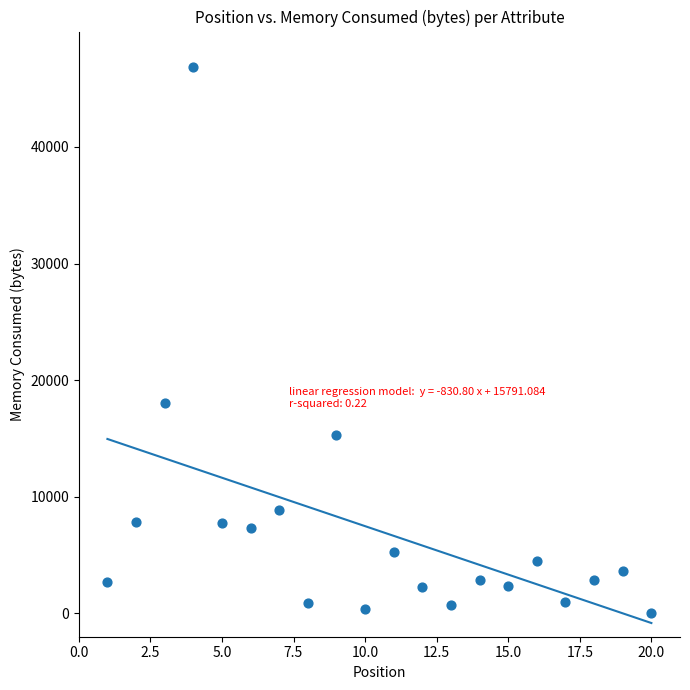

What is the range of Y values (max minus min)?

46901